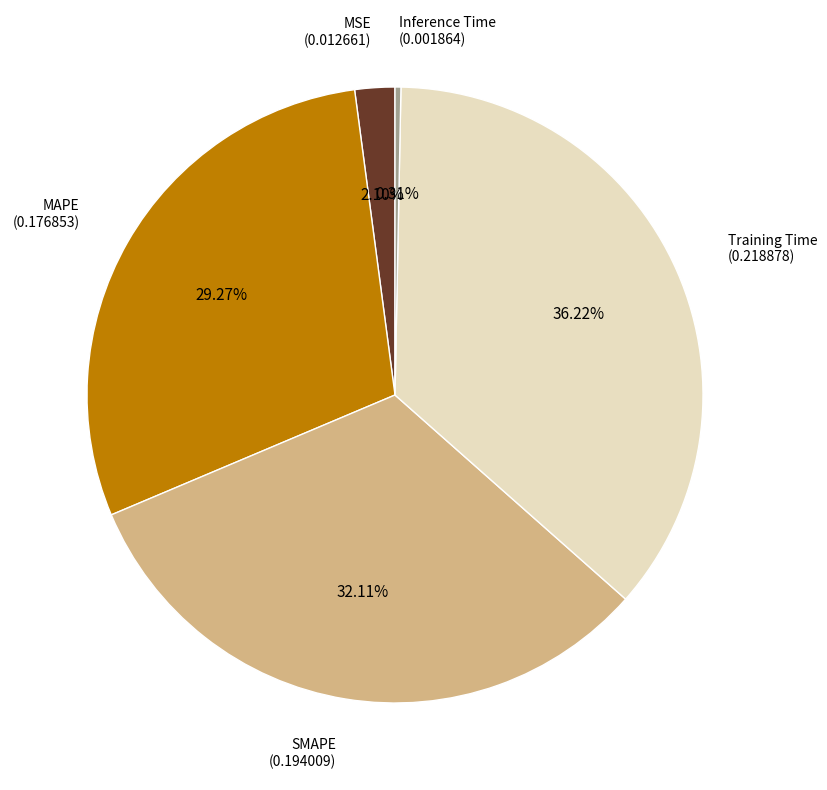

Does Training Time represent more than half of the total?

No